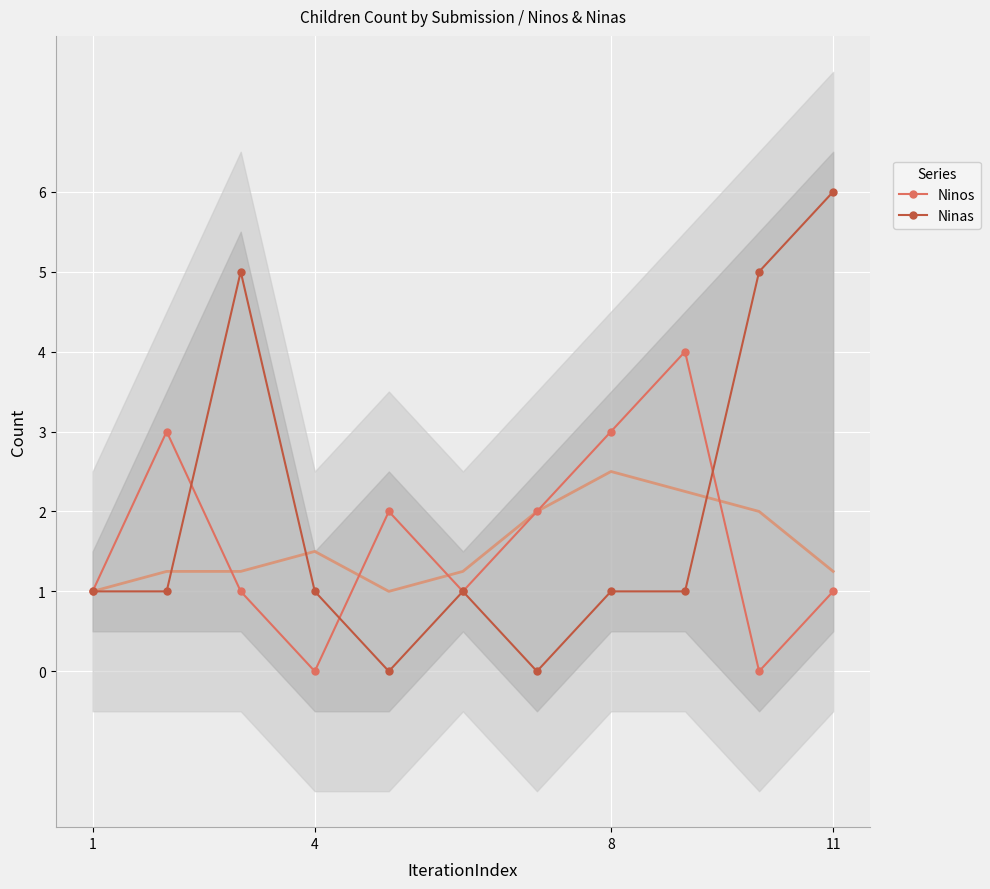

True or false: Ninos has more than 0 points higher than both neighbors.

True